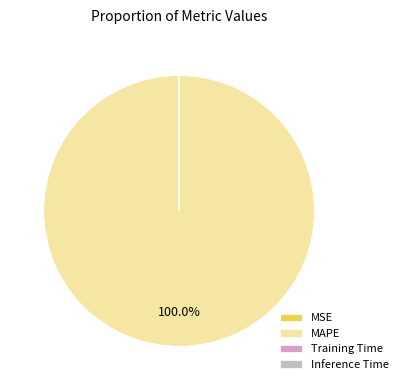

Is there any slice that represents more than half of the pie?

Yes